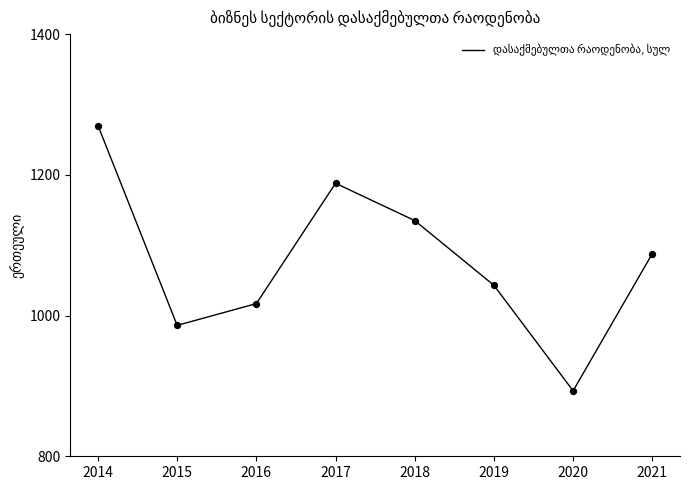

What is the change in value from 2014 to 2019?

-227.0